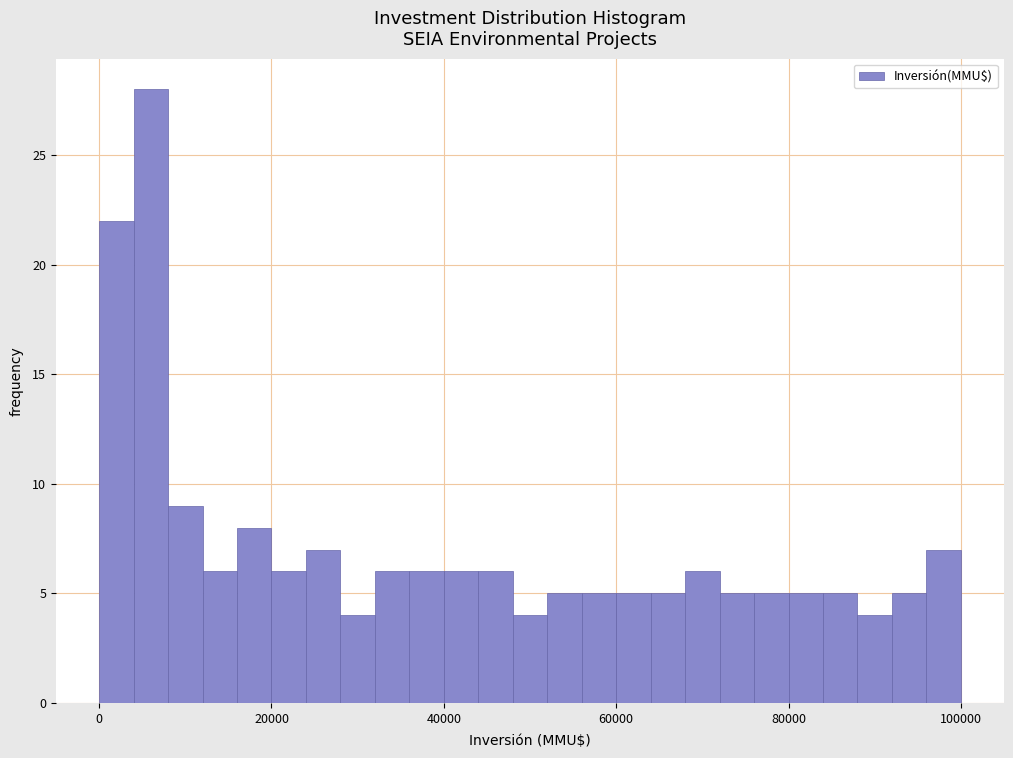

Read against the x-axis, roughly where is the centre of the tallest bar?

6000